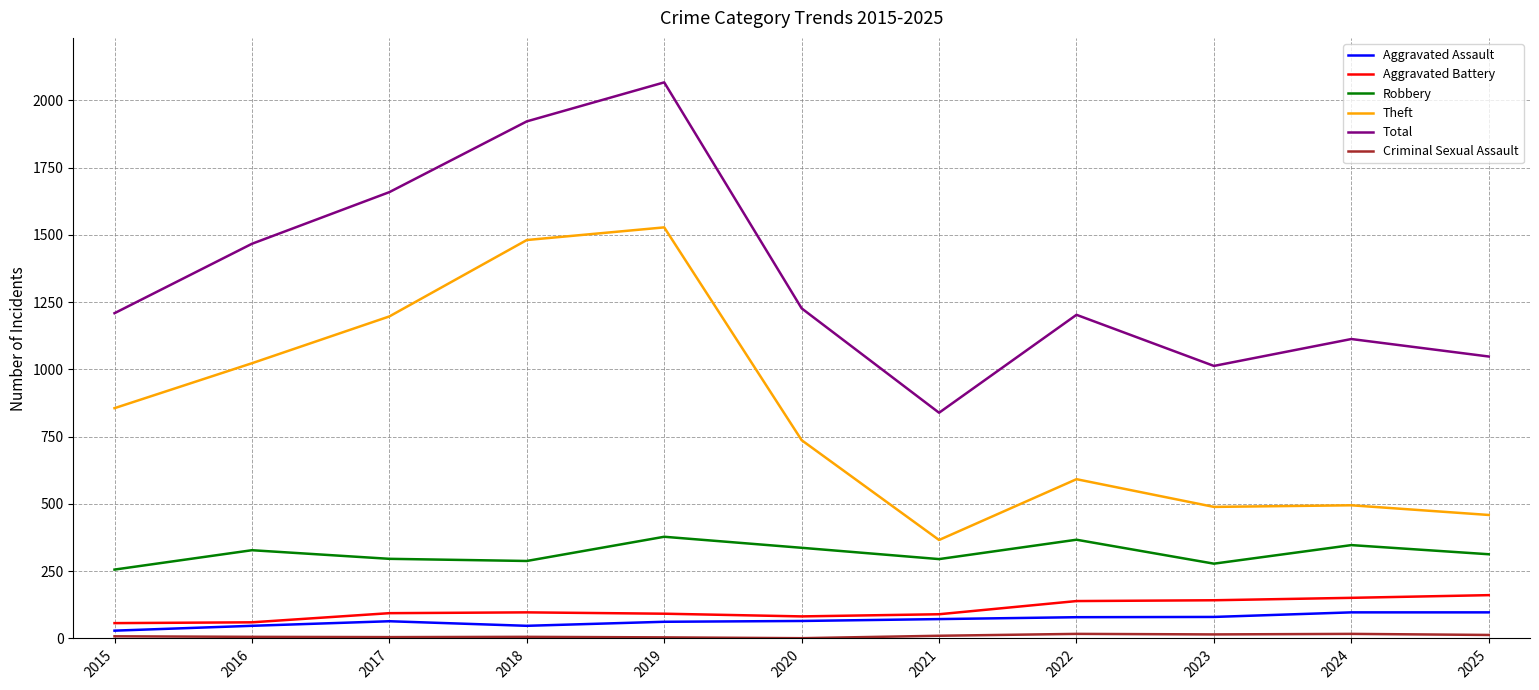

At which category is the sum across all series the highest?

2019